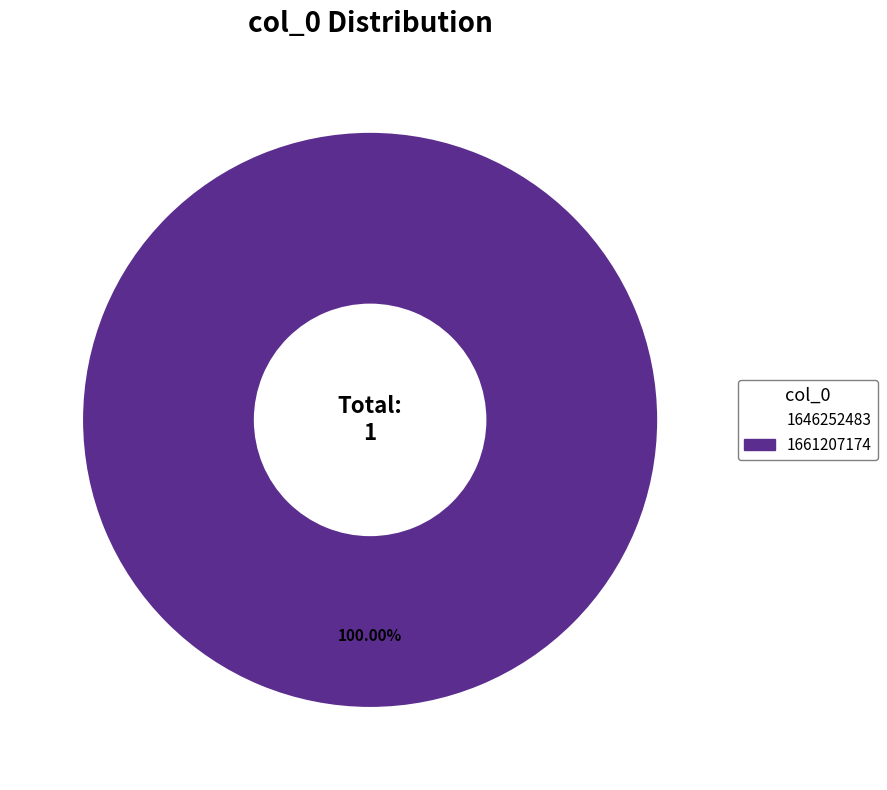

Is it true that 1661207174 is 99% of the pie?

False